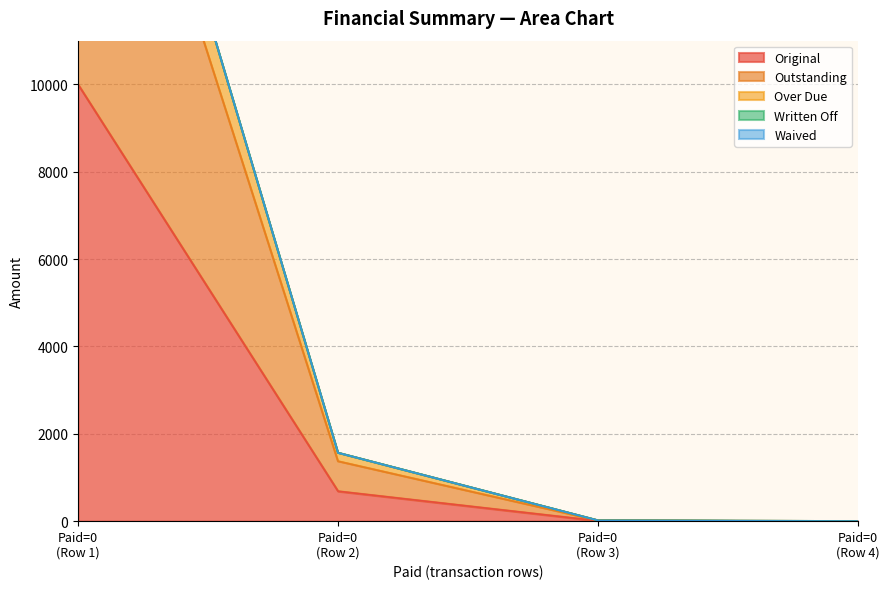

True or false: Original has more than 0 interior local peaks.

False